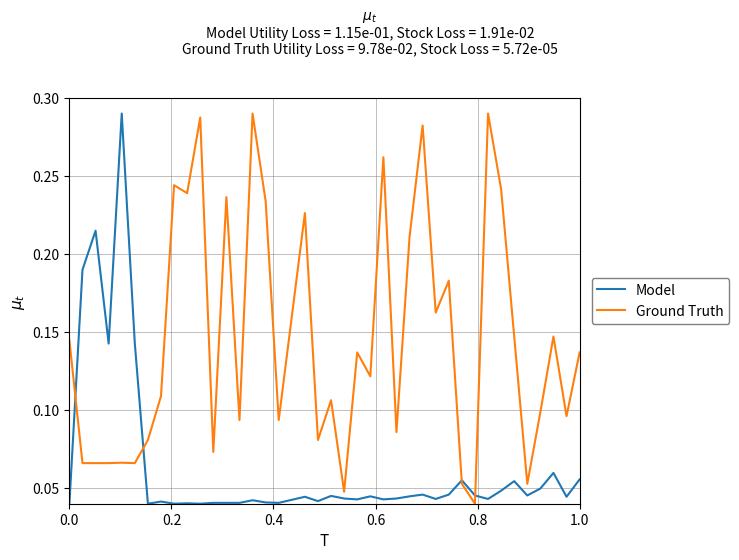

After their last crossing, which series has the higher values: Ground Truth or Model?

Ground Truth